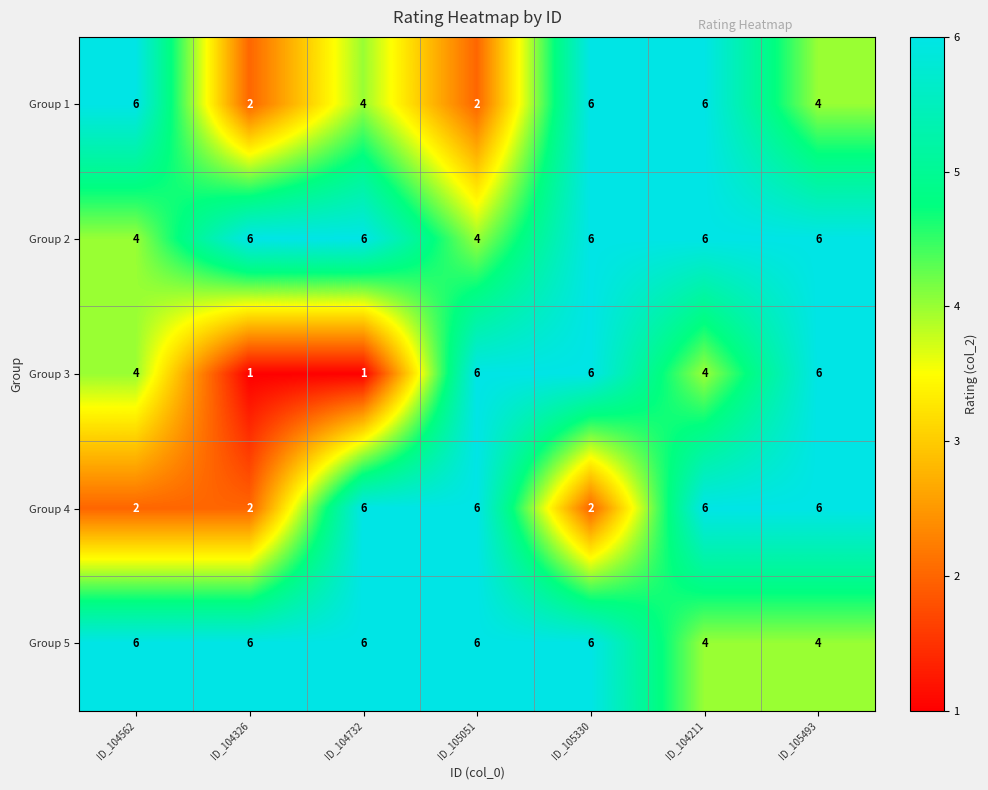

What is the average value of the Group 1 series?

4